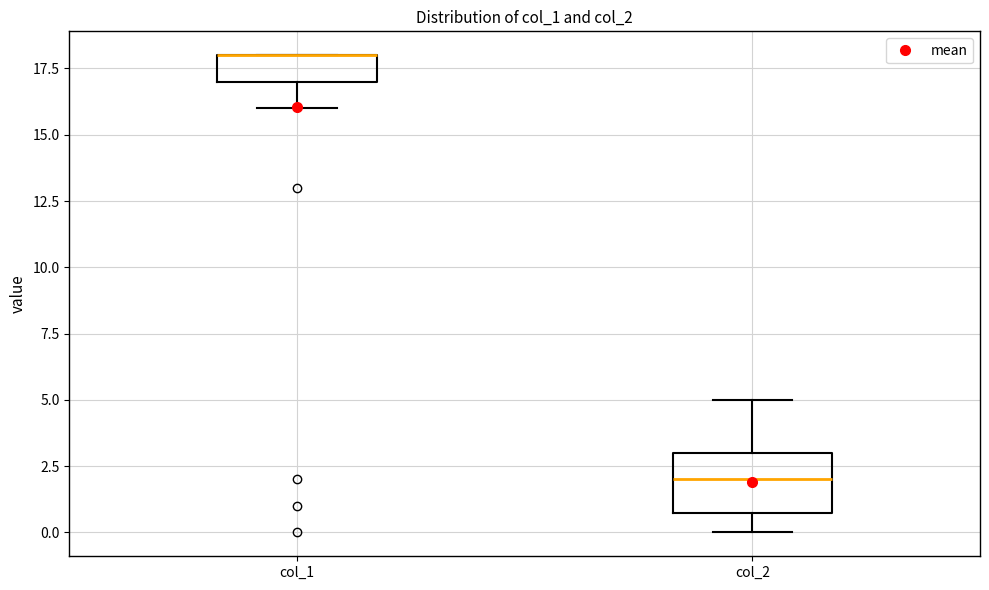

Reading left to right, transcribe this box plot: for each box, give where its median line is, the range the box spans, and where its two whiskers end, as read against the y-axis. The values are not printed on the chart, so give them approximately, as read against the axis.

col_1: median 18 (drawn on the box's upper edge), box 17 to 18, whiskers 16 to 18
col_2: median 2, box 1 to 3, whiskers 0 to 5